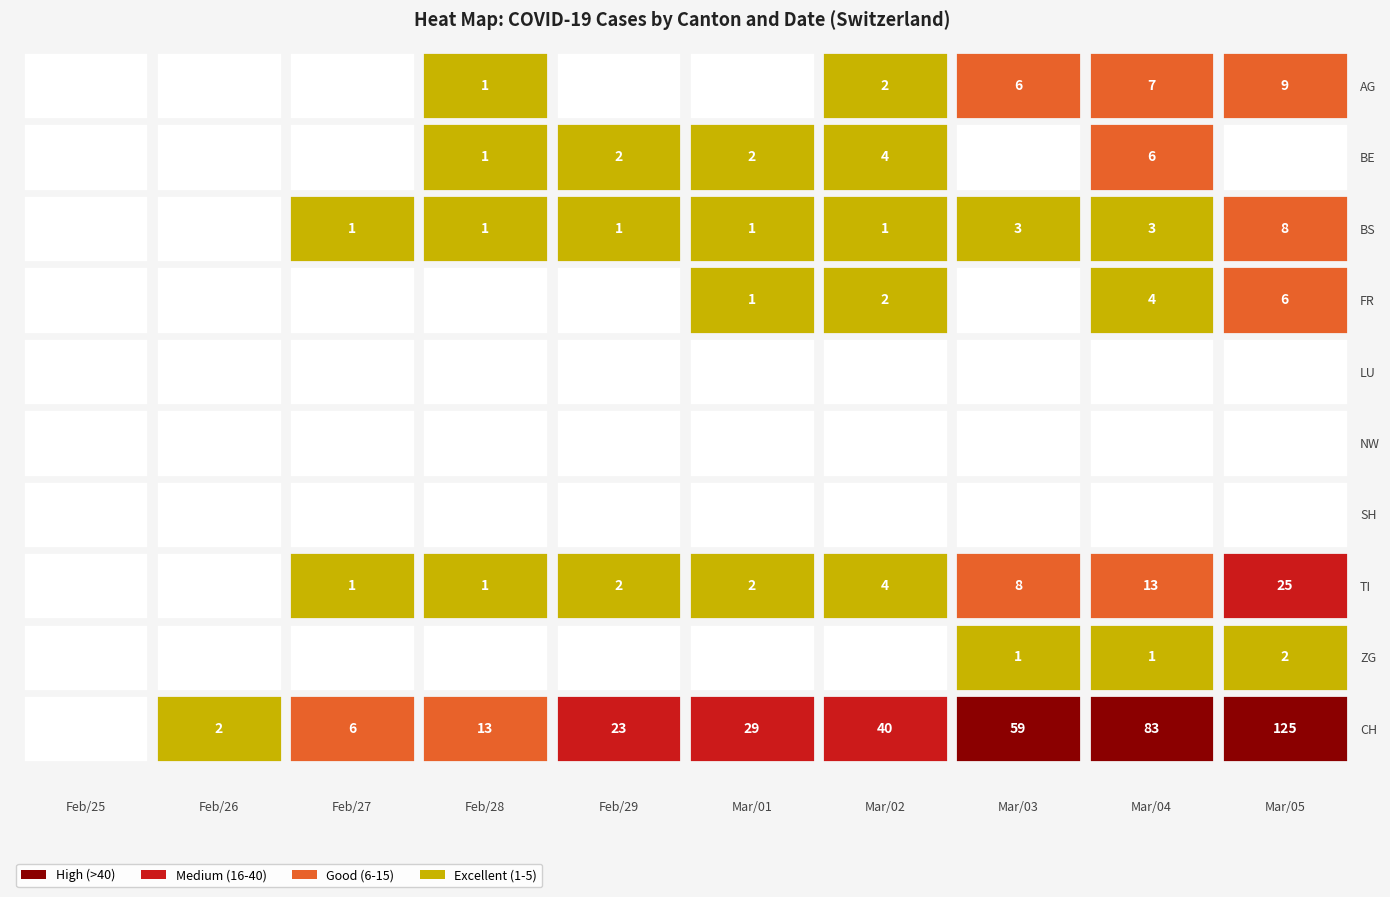

The 2020-03-02 series shows -16 at 0. True or false?

False